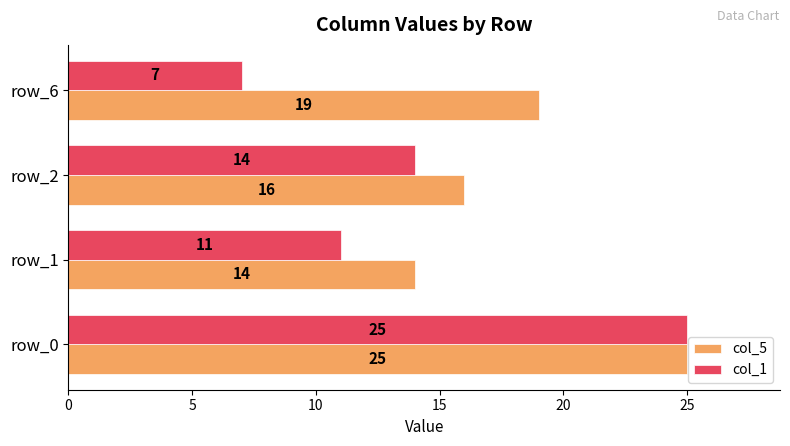

Is the value of col_1 at row_6 greater than the value of col_5 at row_6?

No